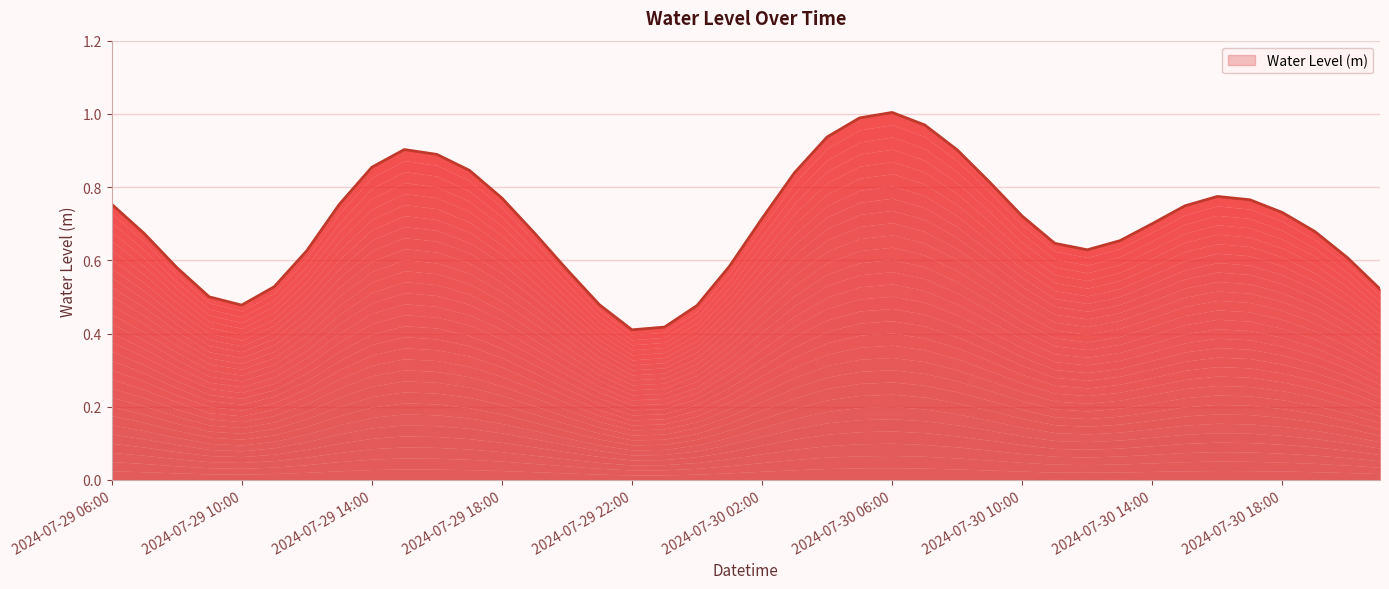

True or false: the data shows 0.2 at 2024-07-29 08:00.

False